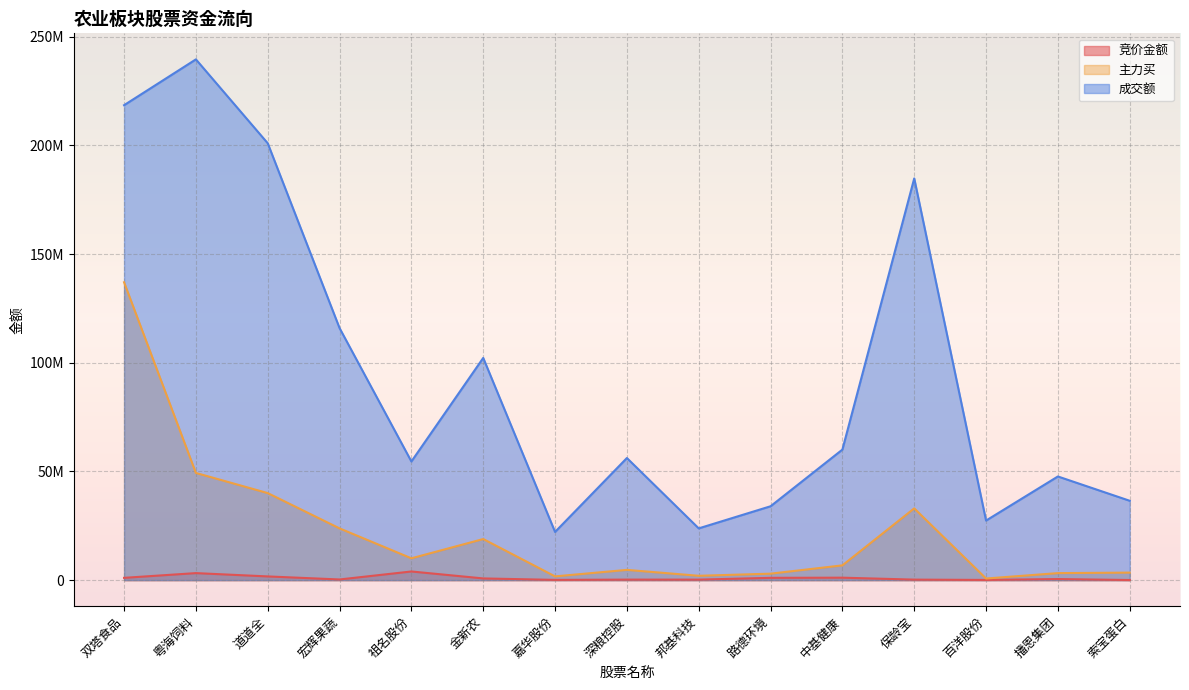

At which category is the sum across all series the highest?

双塔食品